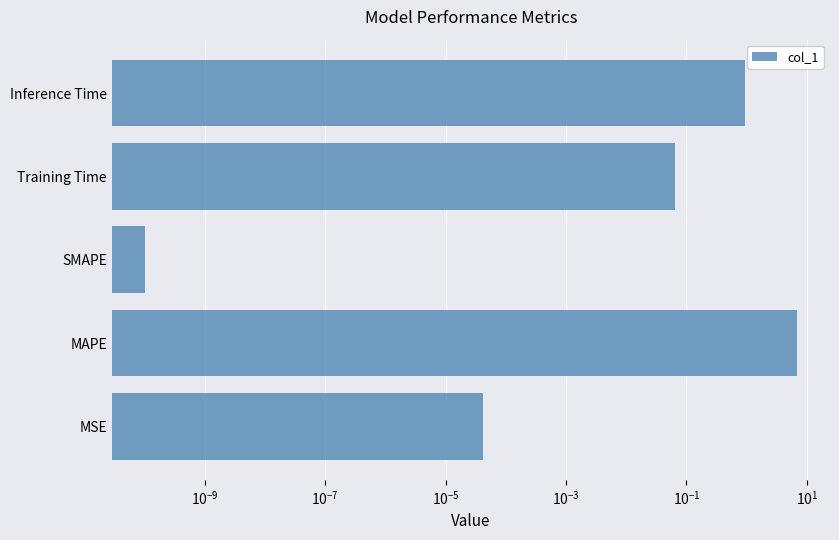

The chart shows a value of 12.4 at MAPE. True or false?

False